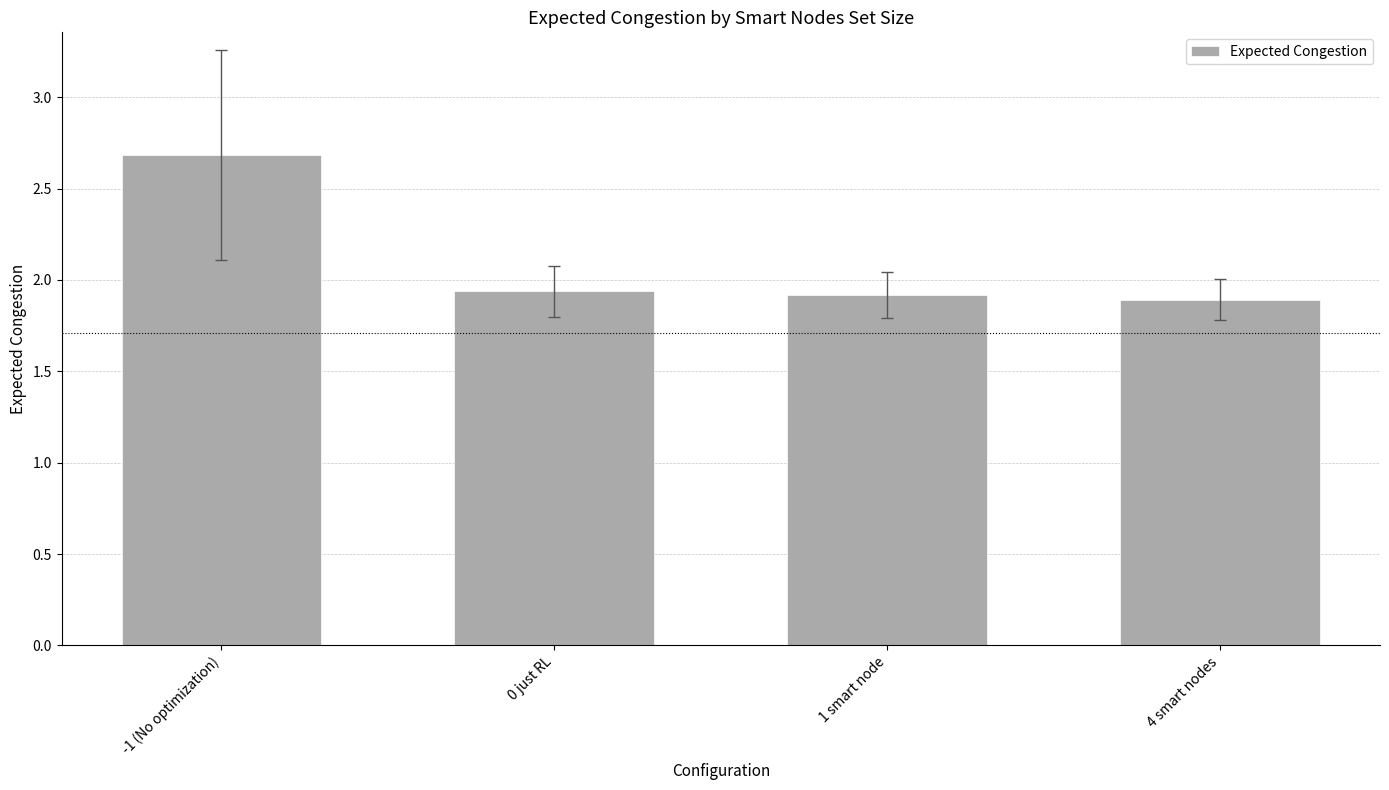

What is the greatest value displayed?

2.7